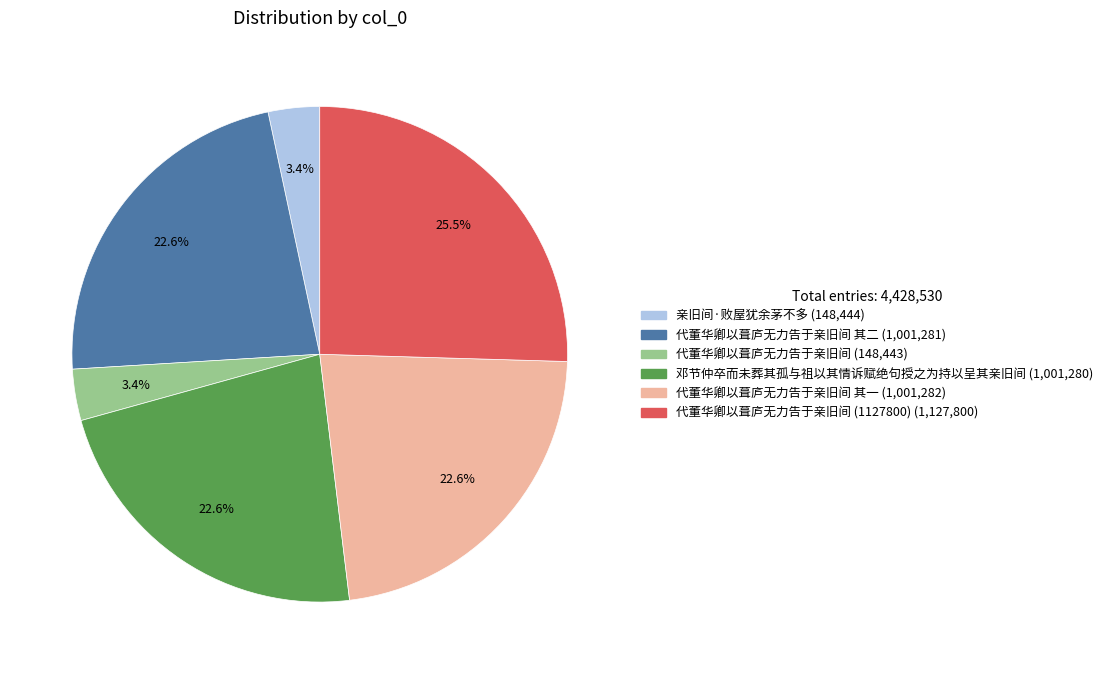

To the nearest percent, what is the average slice percentage?

17%